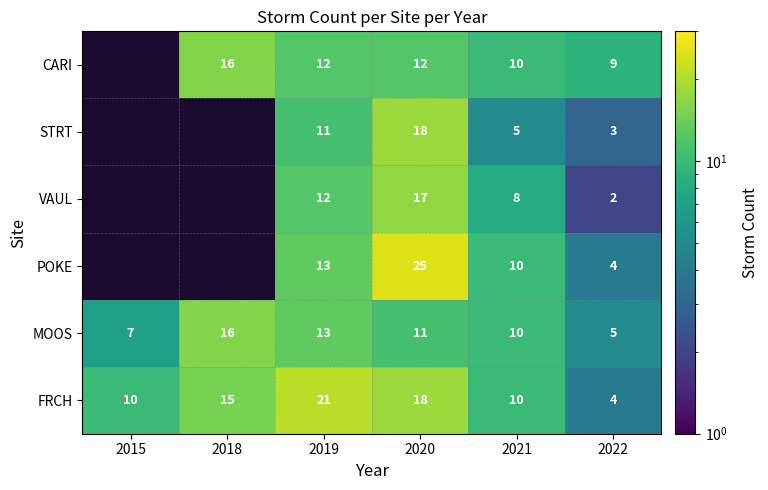

Count the FRCH values in the range 10 to 18.

4